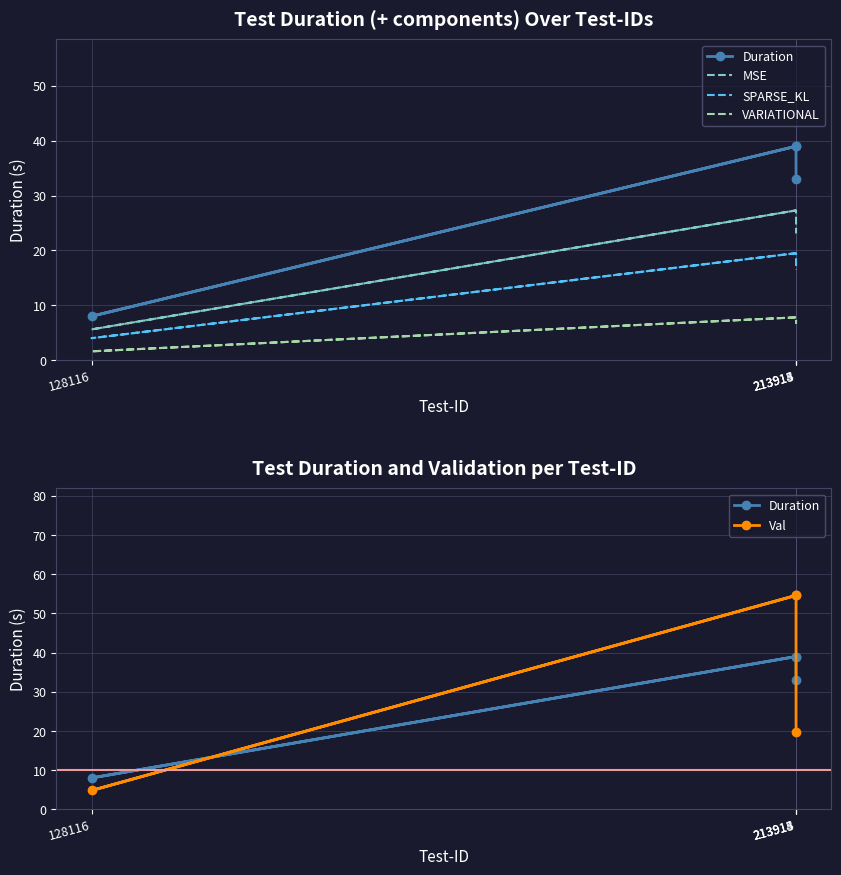

Where is SPARSE_KL nearest to the value 11?

213915